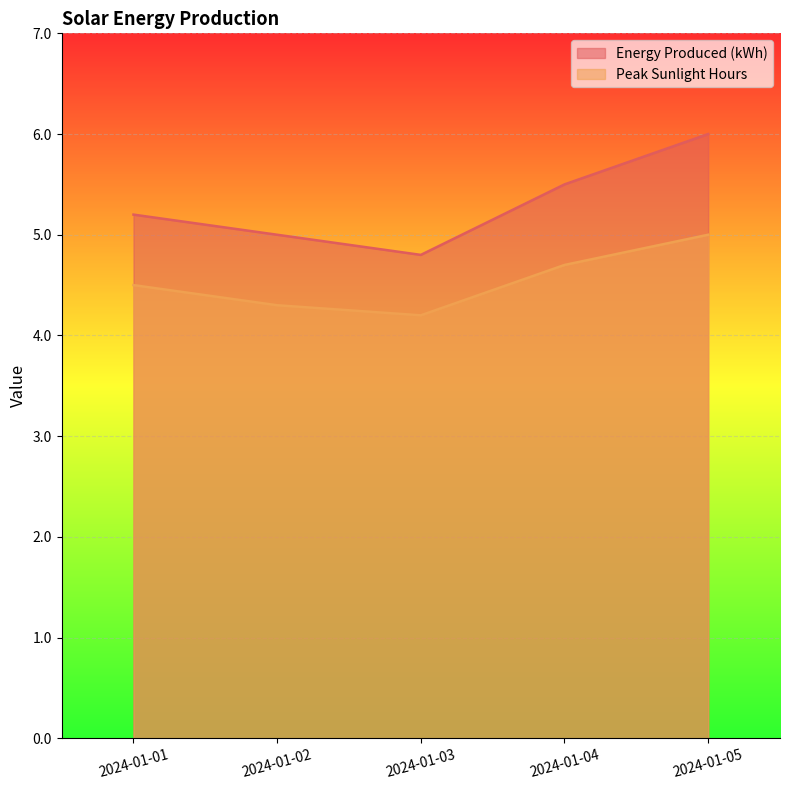

Reading left to right, list all the values displayed in this chart.

Energy Produced (kWh): 2024-01-01=5.2	2024-01-02=5.0	2024-01-03=4.8	2024-01-04=5.5	2024-01-05=6.0
Peak Sunlight Hours: 2024-01-01=4.5	2024-01-02=4.3	2024-01-03=4.2	2024-01-04=4.7	2024-01-05=5.0